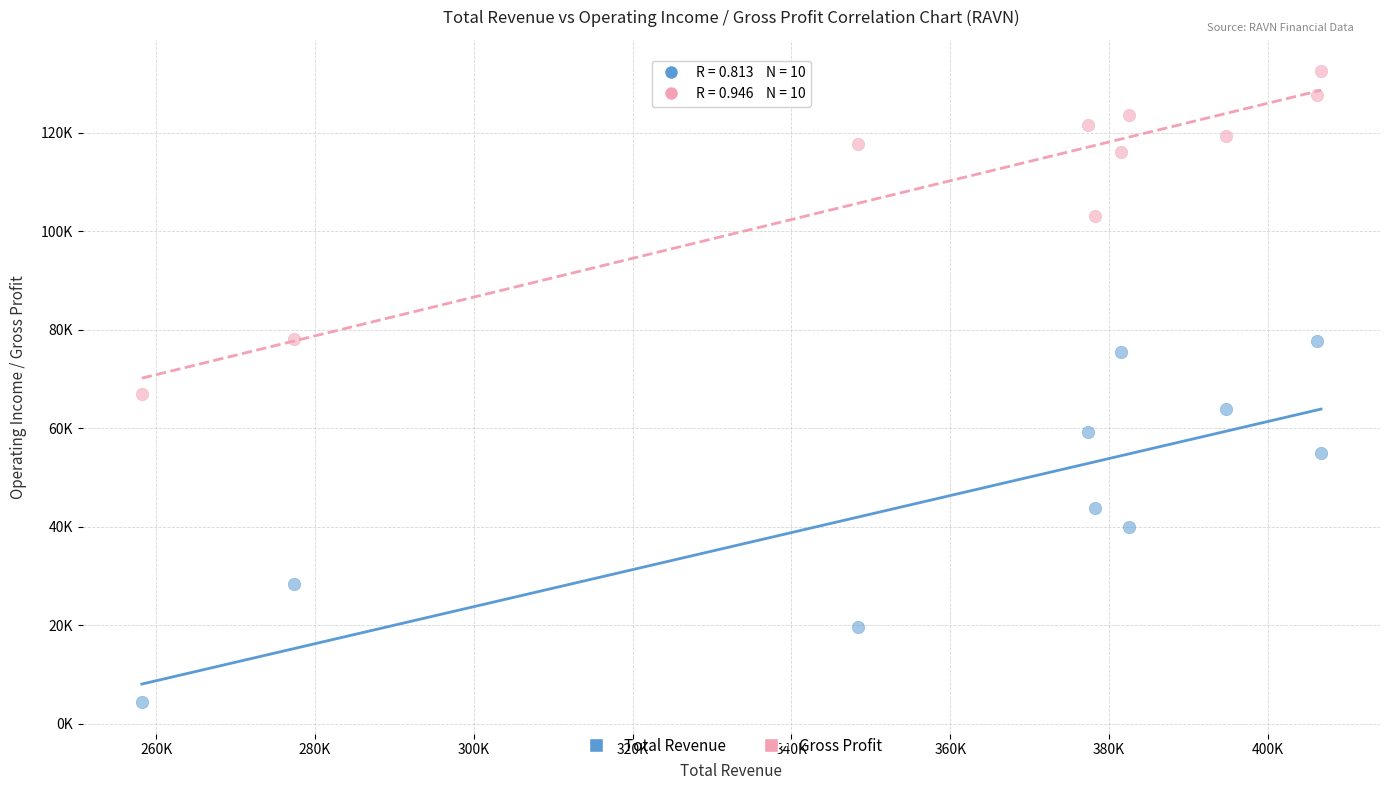

Which series has the largest Y range (max minus min)?

Total Revenue